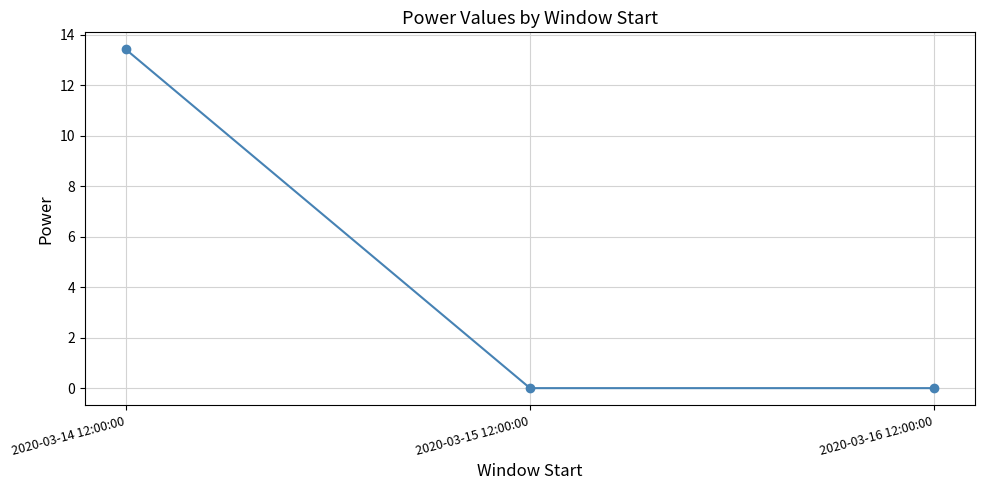

Reading right to left, list all the values displayed in this chart.

2020-03-16 12:00:00=0.0	2020-03-15 12:00:00=0.0	2020-03-14 12:00:00=13.4